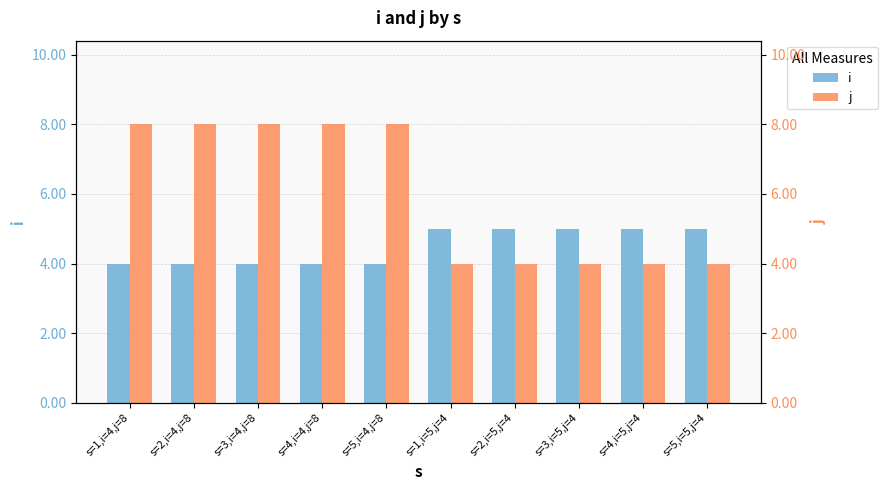

What position from the right is s=3,i=5,j=4?

3